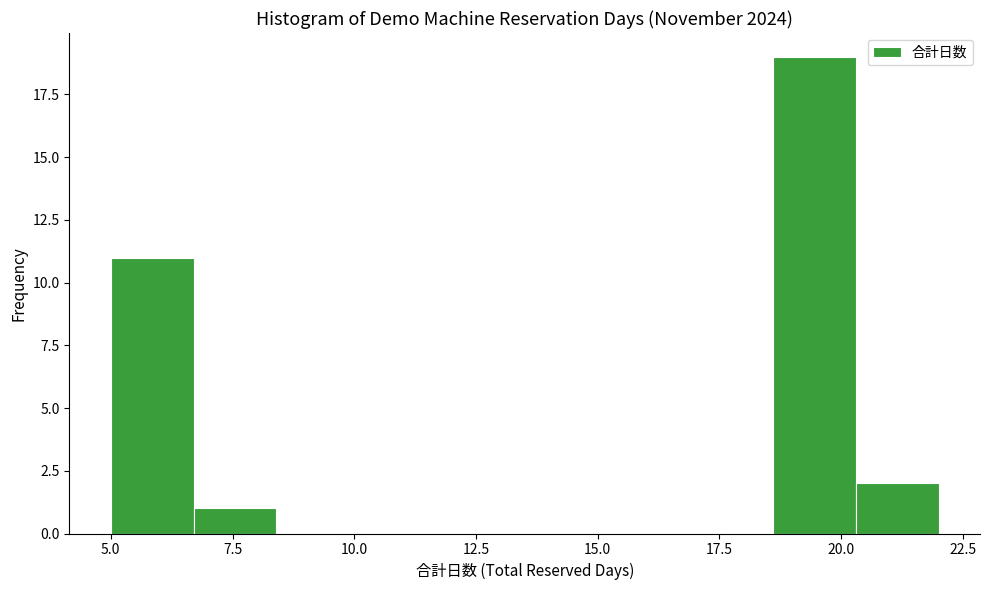

Read against the x-axis, roughly where is the centre of the tallest bar?

19.5